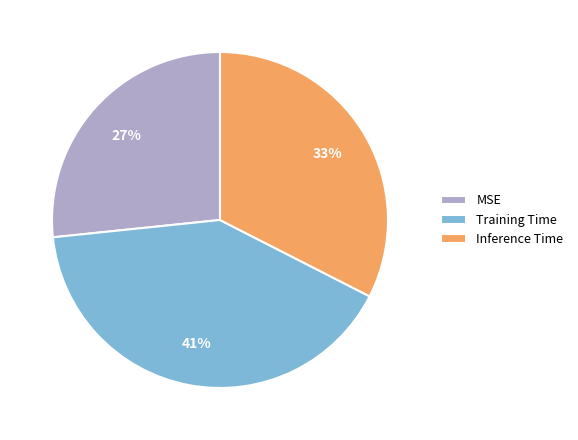

To the nearest percent, what is the combined percentage of Training Time and Inference Time?

73%